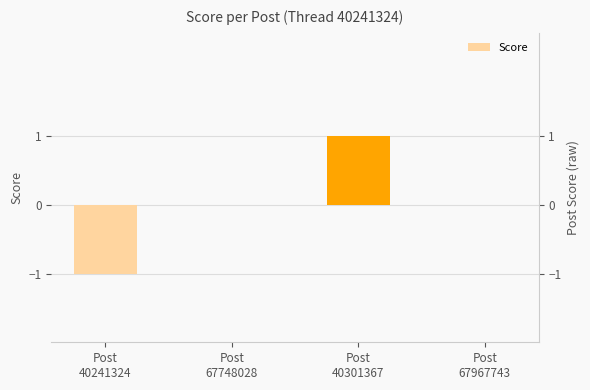

At which category does the chart reach its peak across all series?

Post
40301367